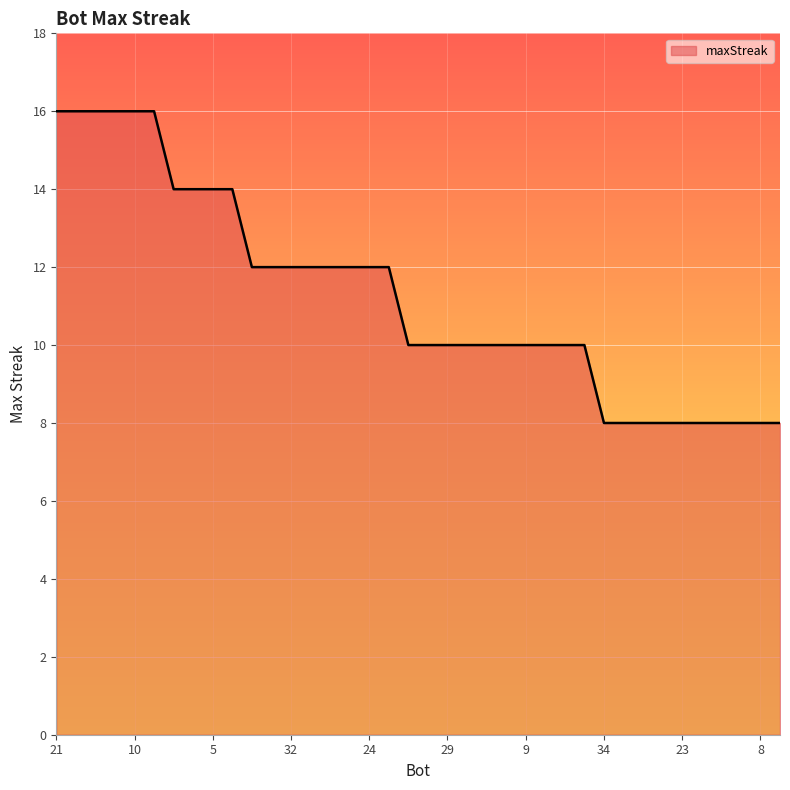

What is the difference between the second highest and minimum values?

8